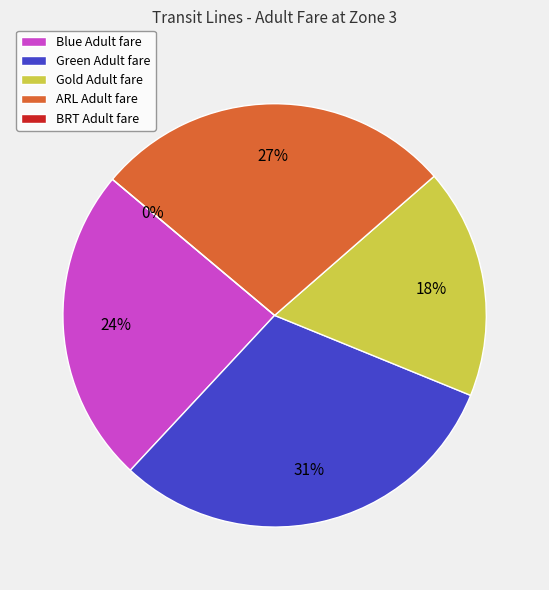

How many slices are in this pie chart?

5